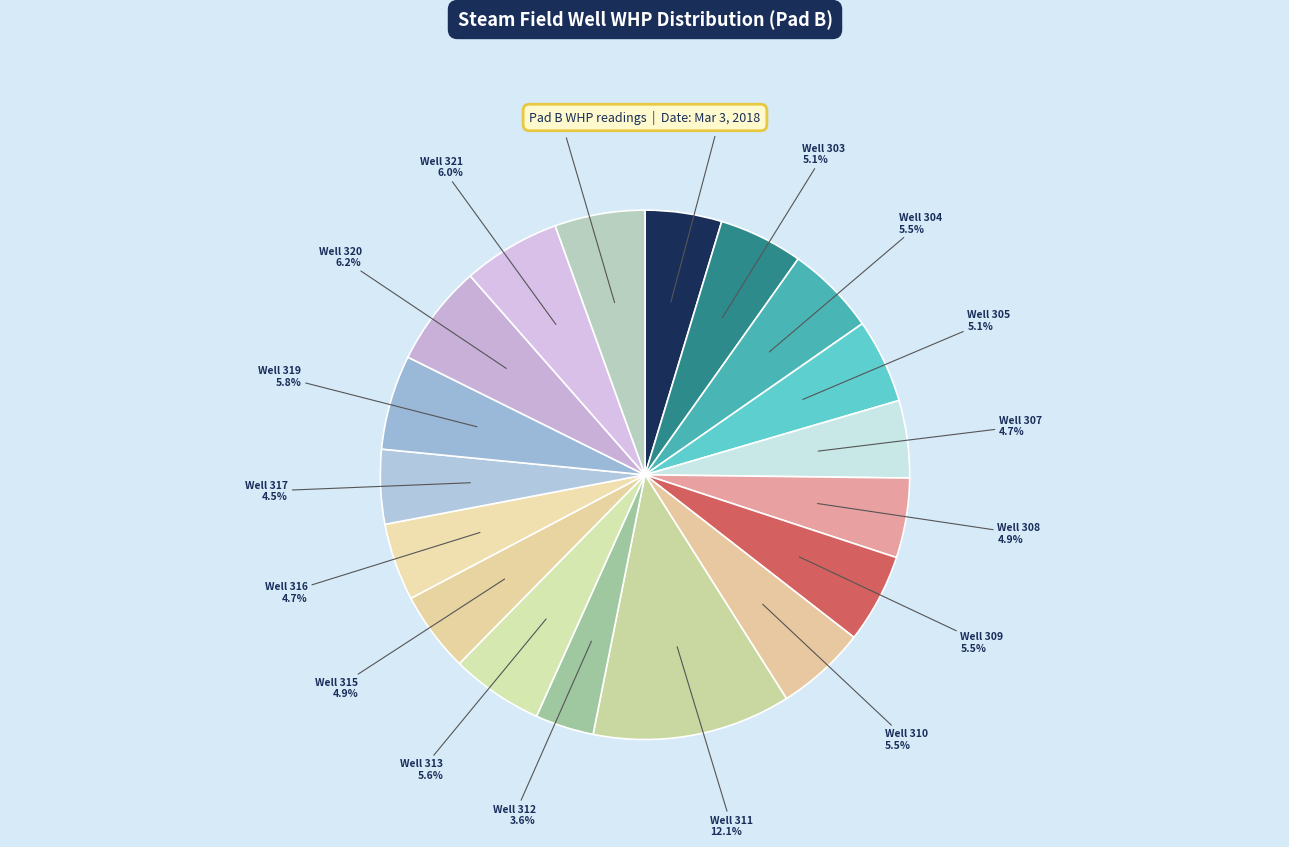

Which slice is the largest?

311